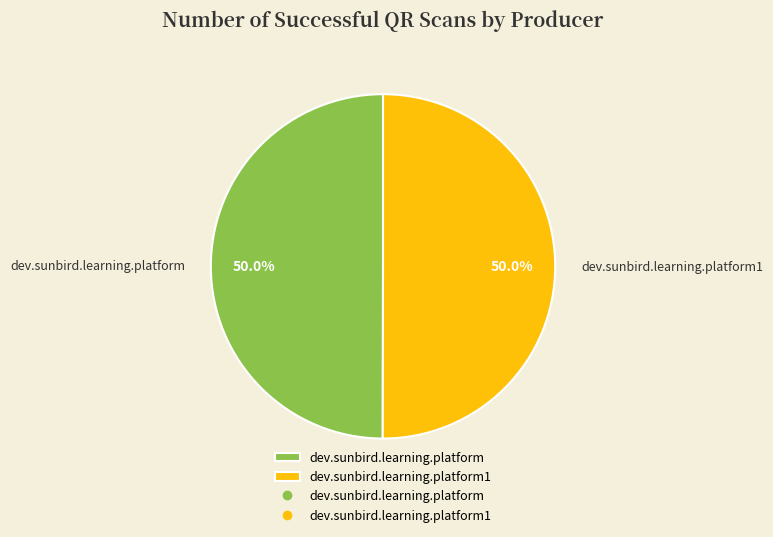

What percentage is NOT represented by dev.sunbird.learning.platform1?

50.0%